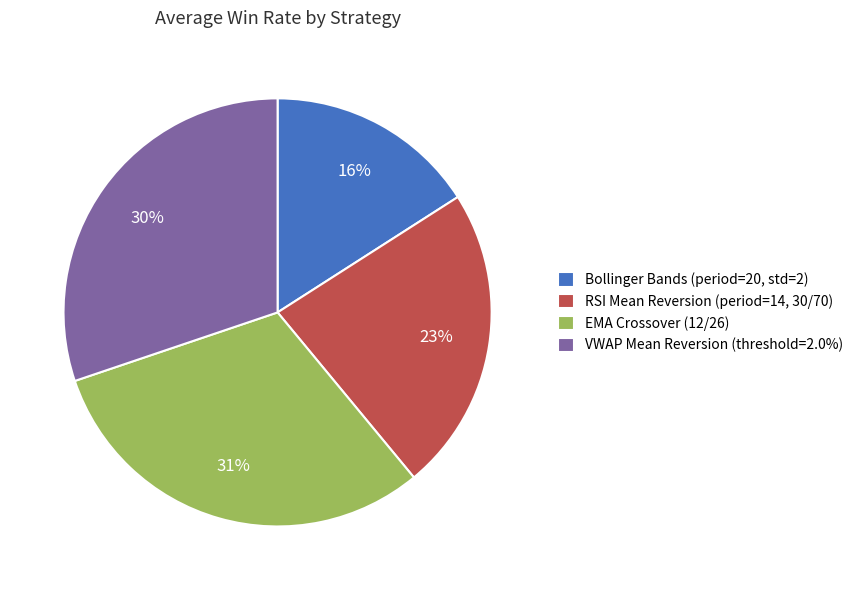

To the nearest percent, what portion does Bollinger Bands (period=20, std=2) represent?

16%